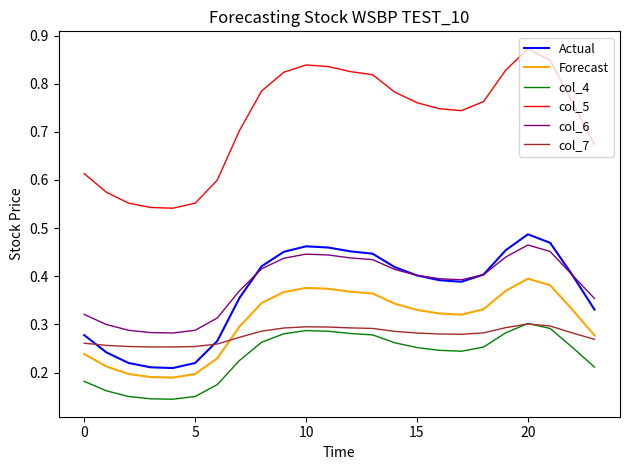

True or false: col_4 and Actual intersect in this chart.

False